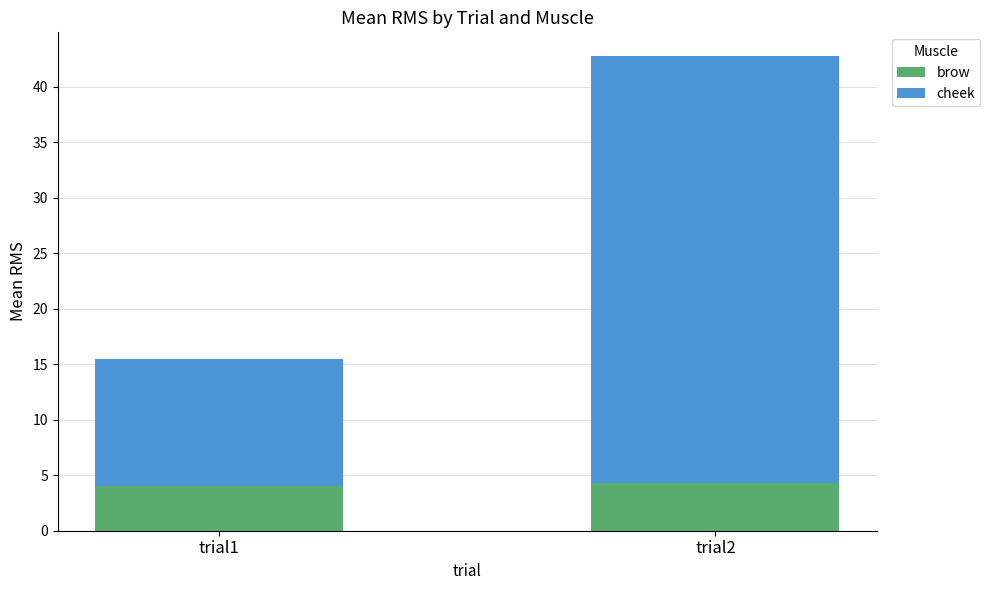

What is the total value across all series at trial2?

42.8